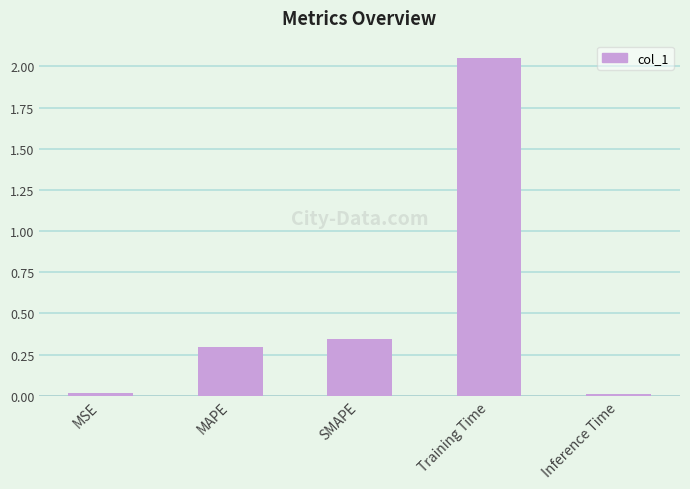

Which label corresponds to the largest value in the chart?

Training Time